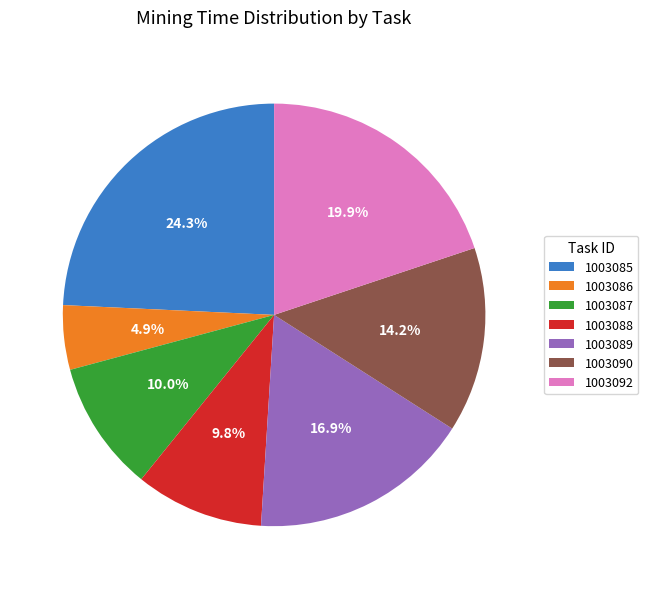

What percentage is the 1003089 slice, to the nearest percent?

17%